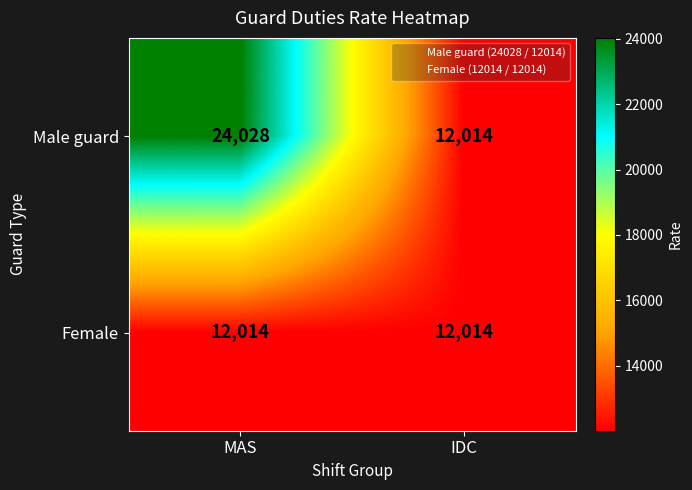

What value does the Male guard series have at IDC?

12014